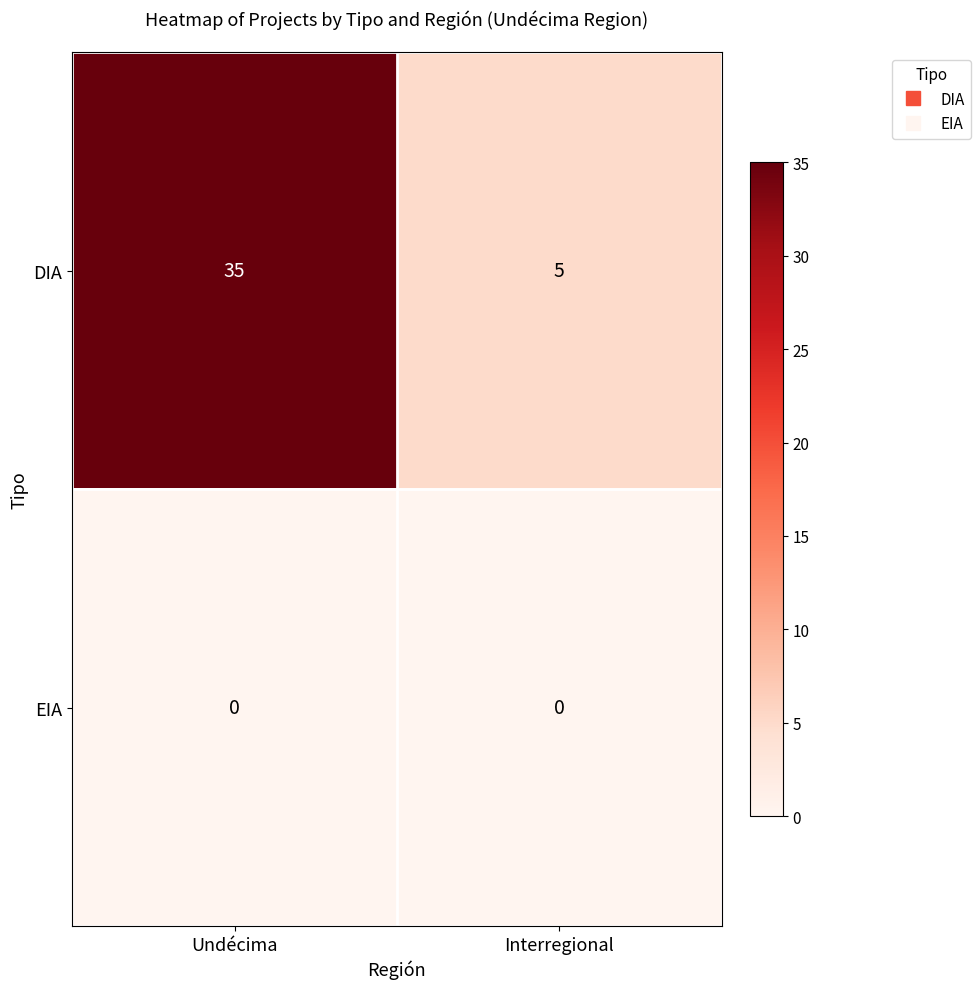

Which category has the highest value in the DIA series?

Undécima